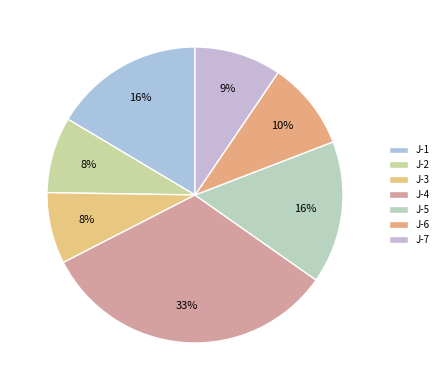

Count the number of slices in the pie.

7